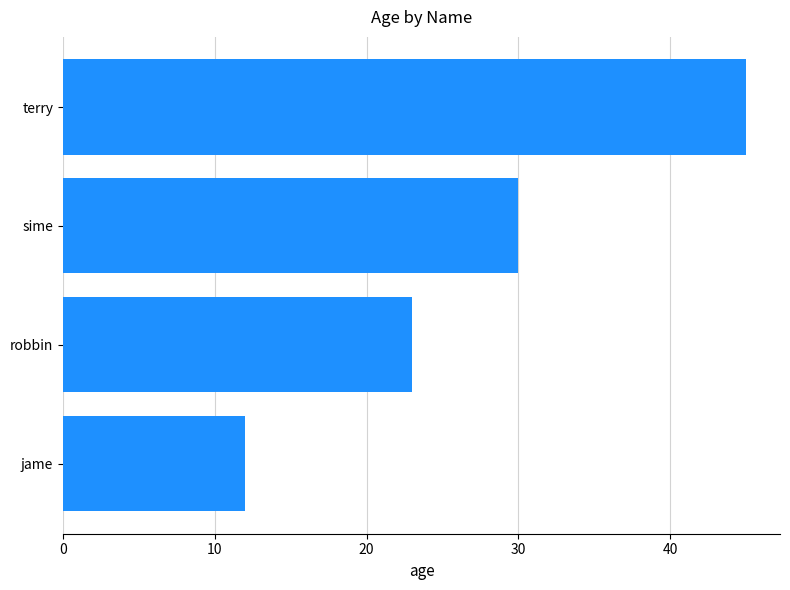

Between jame and sime, which is larger?

sime